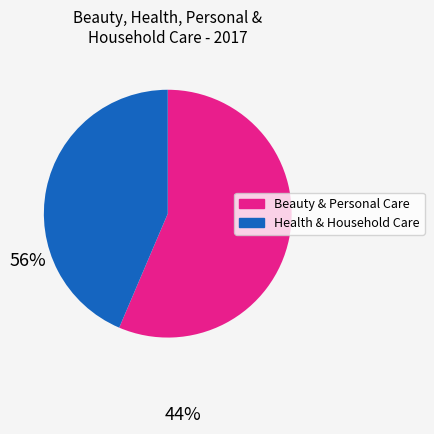

Which has a higher value, Beauty & Personal Care or Health & Household Care?

Beauty & Personal Care